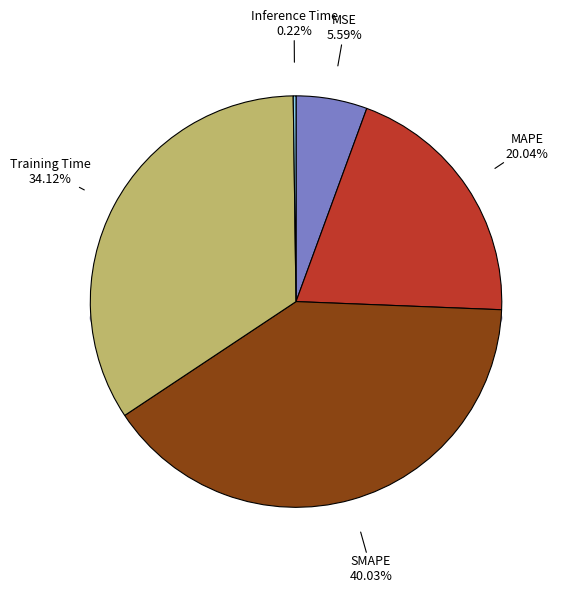

Approximately how many times larger is the value at Training Time compared to SMAPE?

0.9